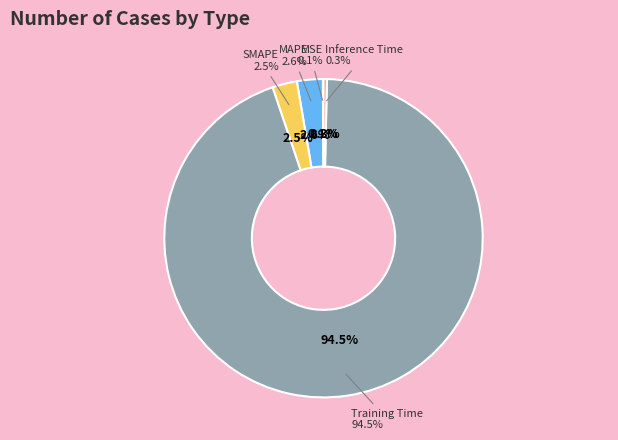

Does any single category account for the majority?

Yes